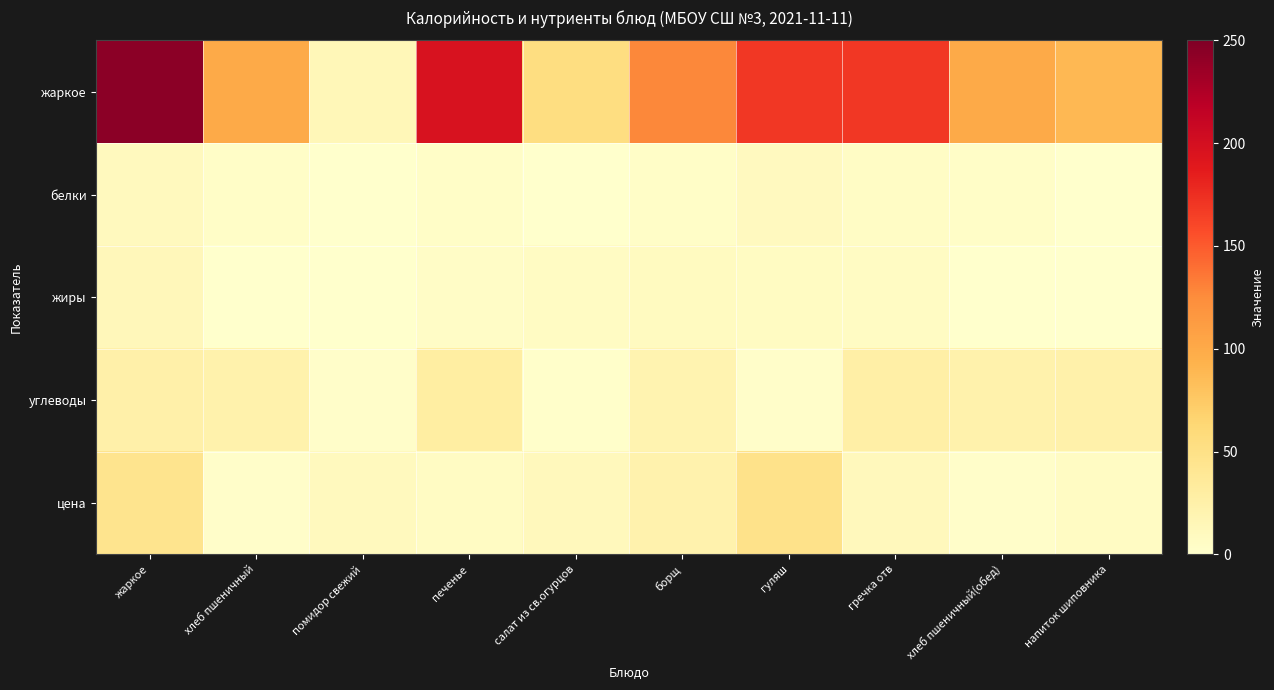

What is the total value across all series at борщ?

180.0